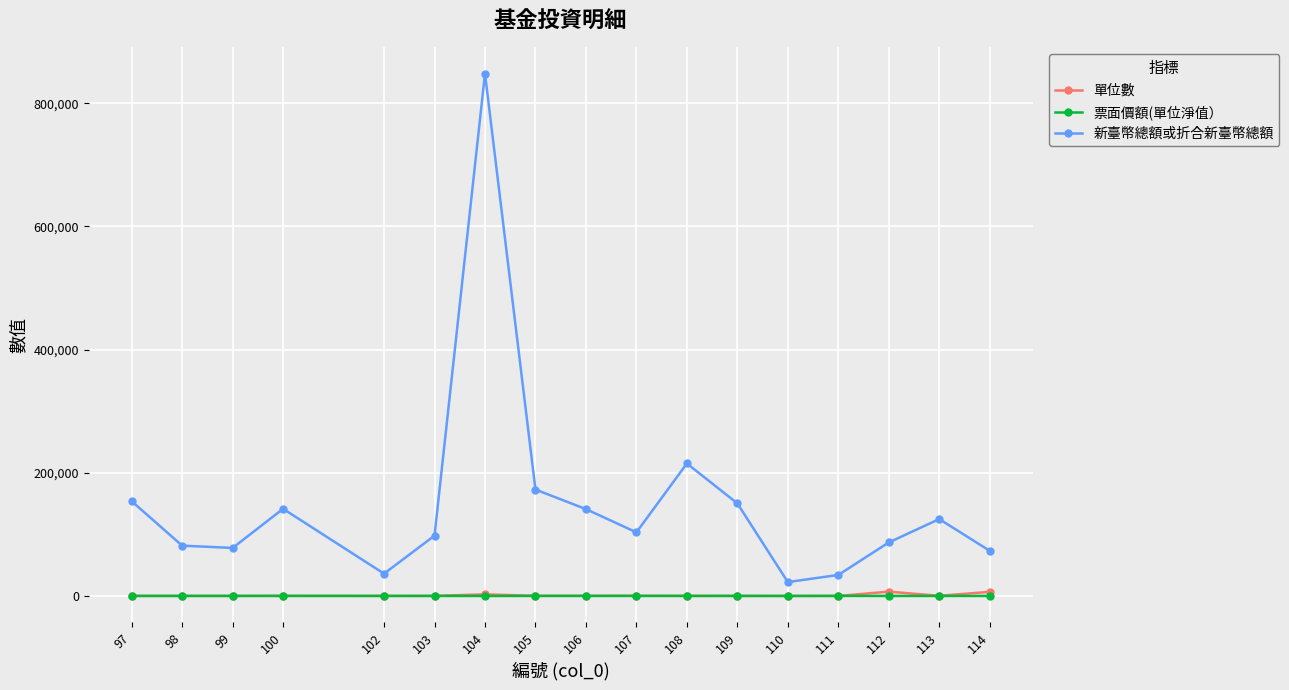

What is the greatest value displayed?

848100